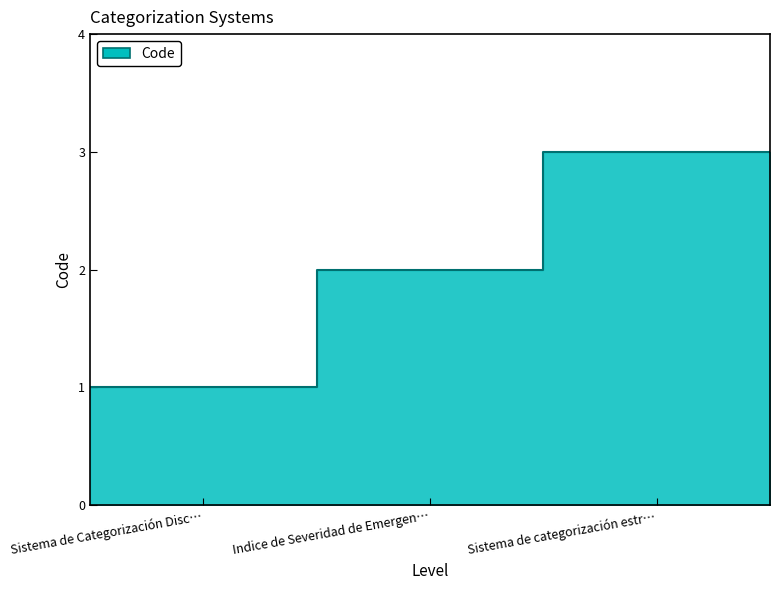

Between Sistema de Categorización Discrecional and Indice de Severidad de Emergencia, which is larger?

Indice de Severidad de Emergencia